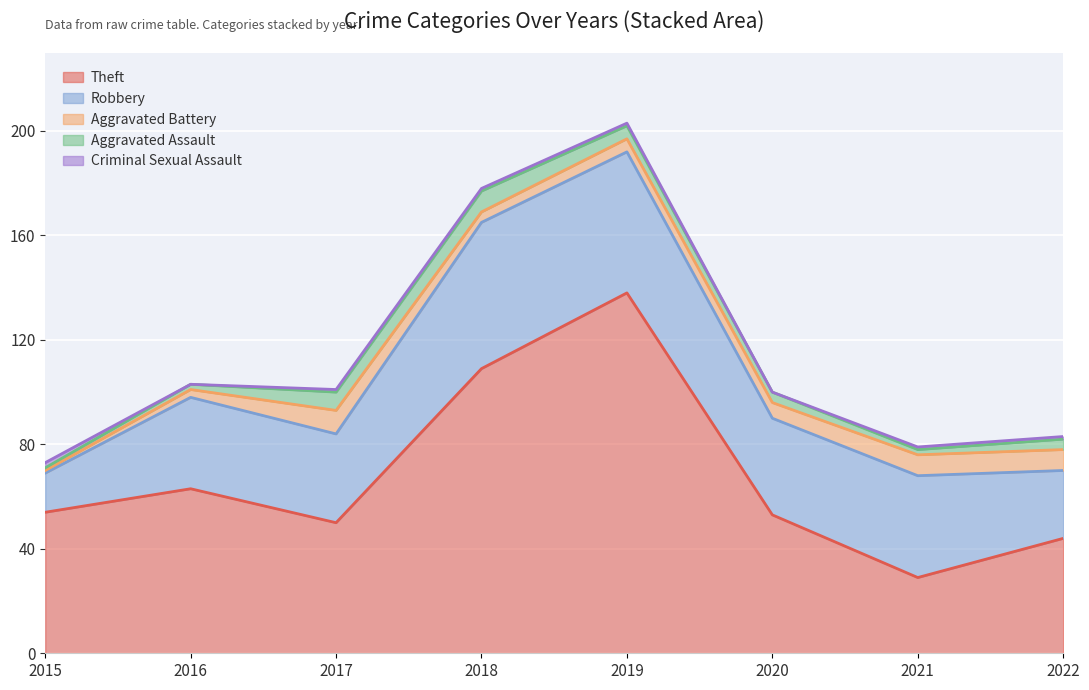

Which series has the largest range (max minus min)?

Theft